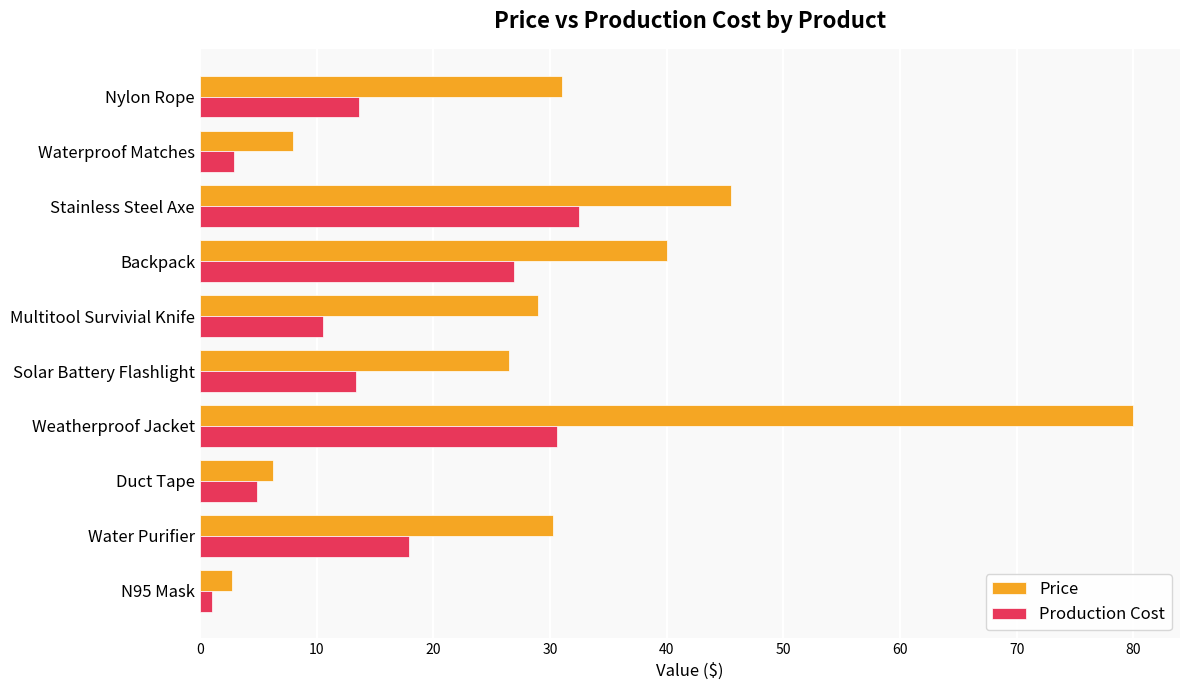

At which category does the chart reach its peak across all series?

Weatherproof Jacket